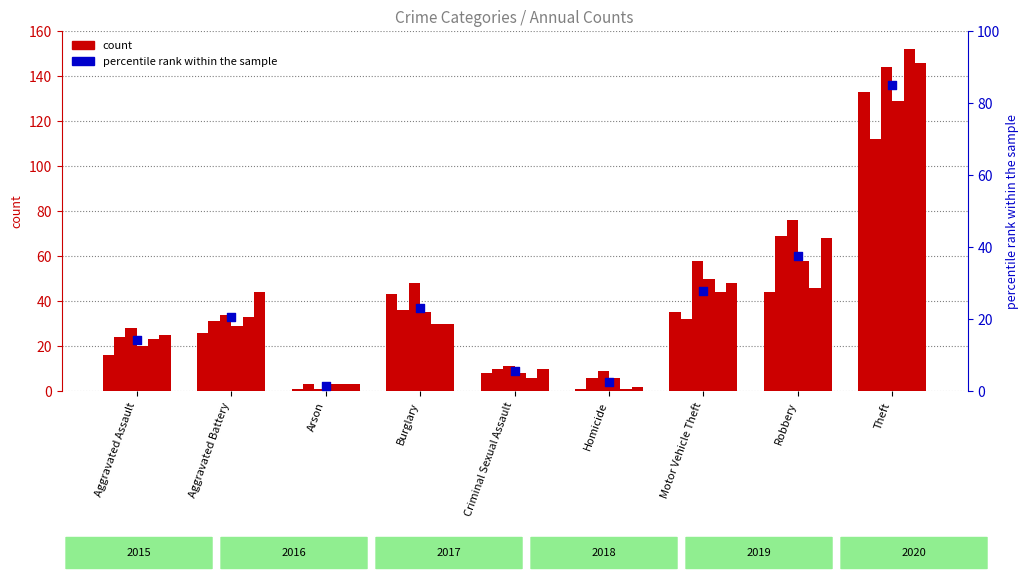

What is the change in value from Aggravated Assault to Robbery?

+23.4